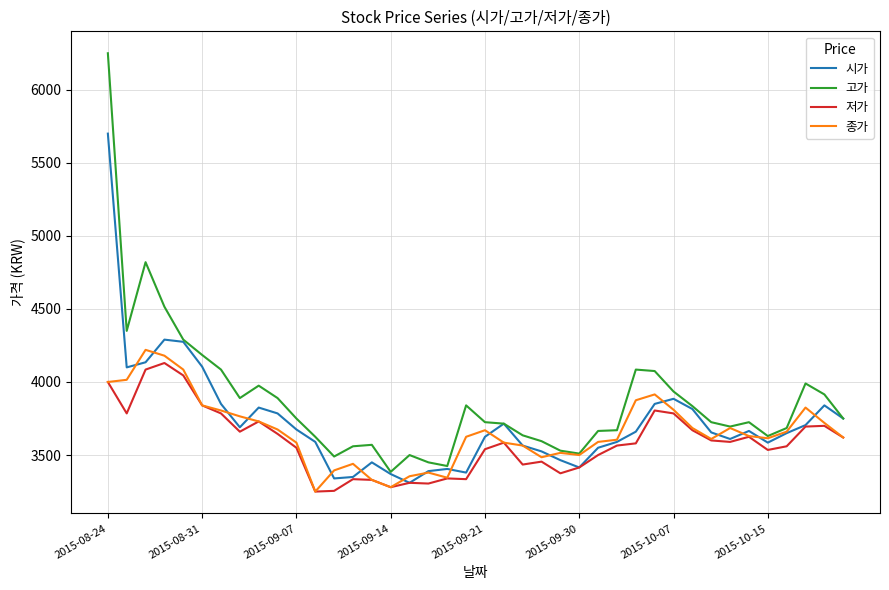

What is the minimum value shown in the chart?

3250